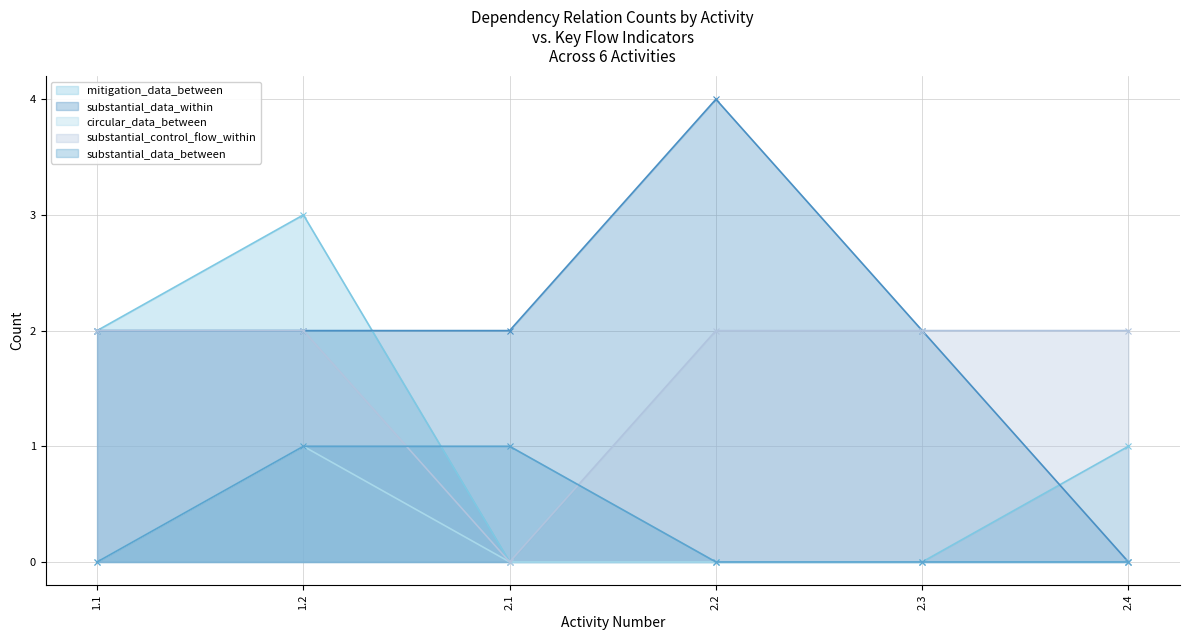

Reading left to right, extract all data points from this chart.

mitigation_data_between: 1.1=2	1.2=3	2.1=0	2.2=0	2.3=0	2.4=1
substantial_data_within: 1.1=2	1.2=2	2.1=2	2.2=4	2.3=2	2.4=0
circular_data_between: 1.1=0	1.2=1	2.1=0	2.2=0	2.3=0	2.4=0
substantial_control_flow_within: 1.1=2	1.2=2	2.1=0	2.2=2	2.3=2	2.4=2
substantial_data_between: 1.1=0	1.2=1	2.1=1	2.2=0	2.3=0	2.4=0